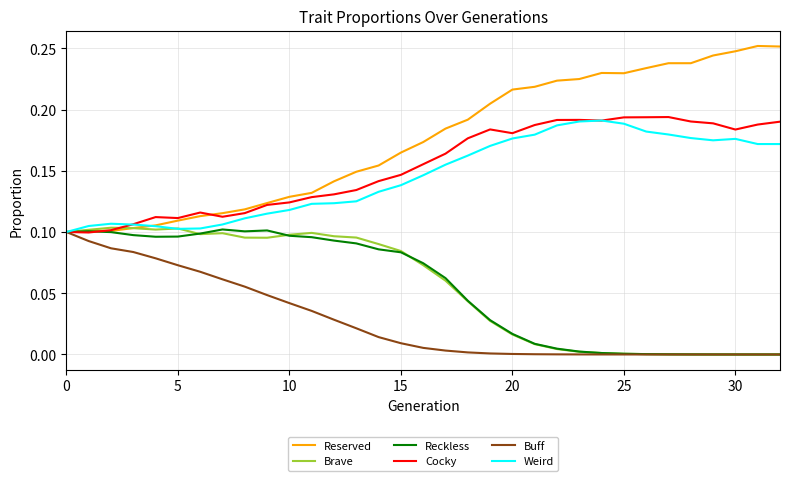

Which series has the largest total across all categories?

Reserved